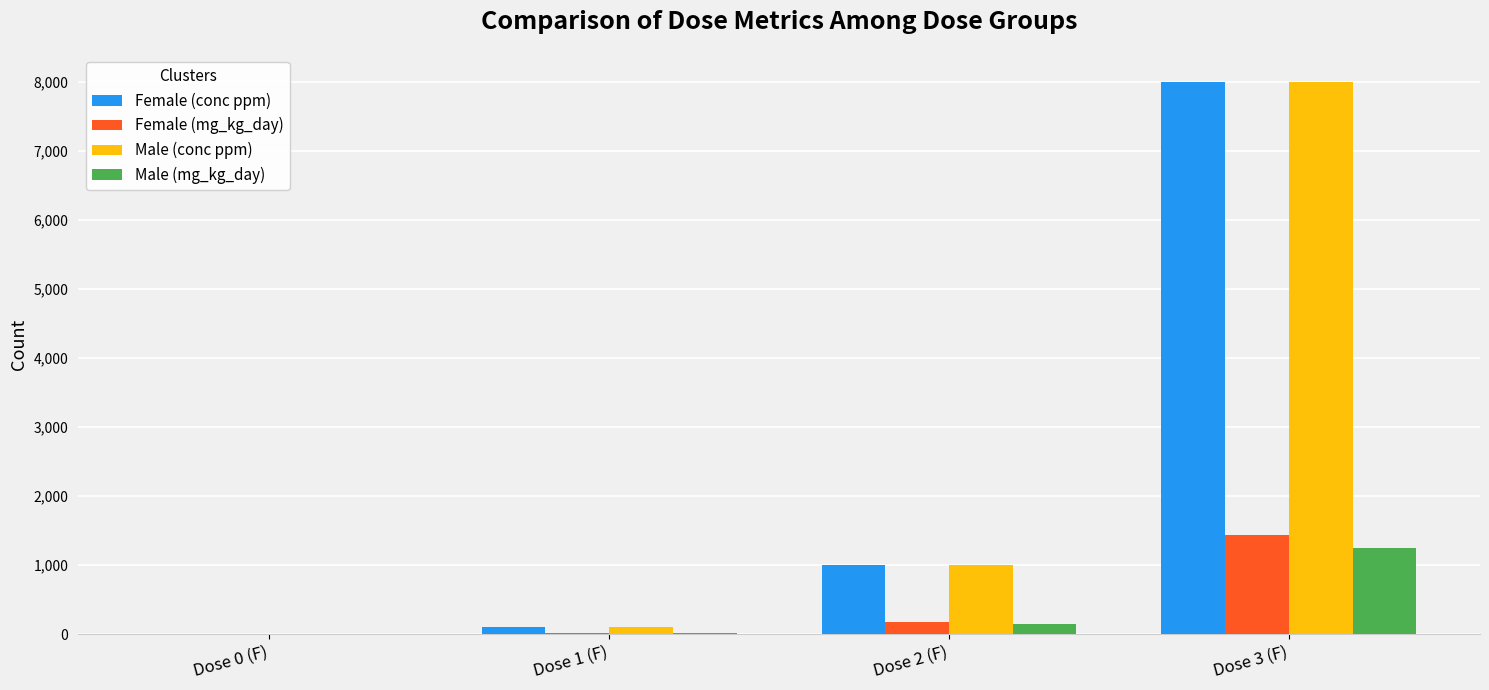

Is the value of Female (mg_kg_day) at Dose 3 (F) greater than the value of Female (conc ppm) at Dose 3 (F)?

No